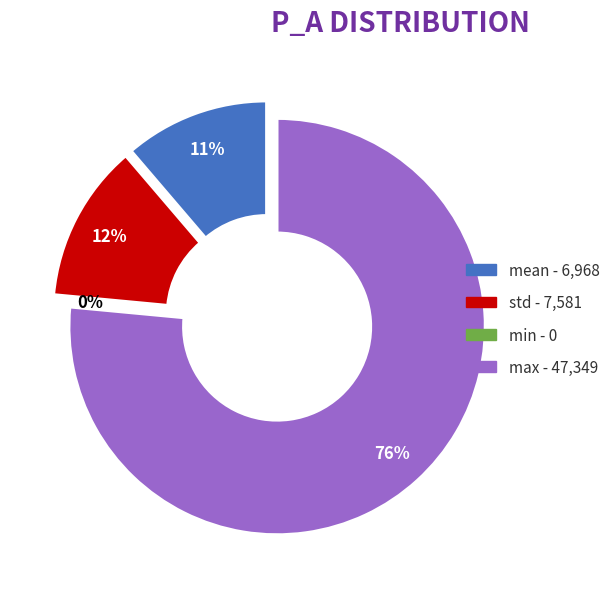

To the nearest percent, what is the combined percentage of std and max?

89%